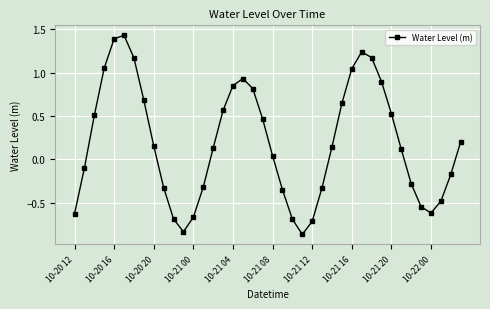

How many points are lower than both their immediate neighbors (excluding endpoints)?

3